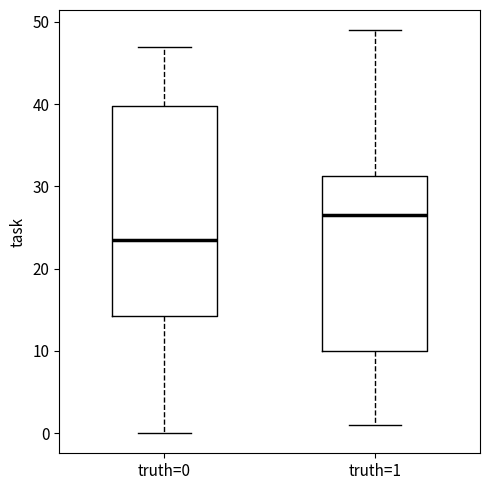

Where does the upper whisker of the box for truth=0 end on the y-axis? The values are not printed on the chart, so give them approximately, as read against the axis.

47